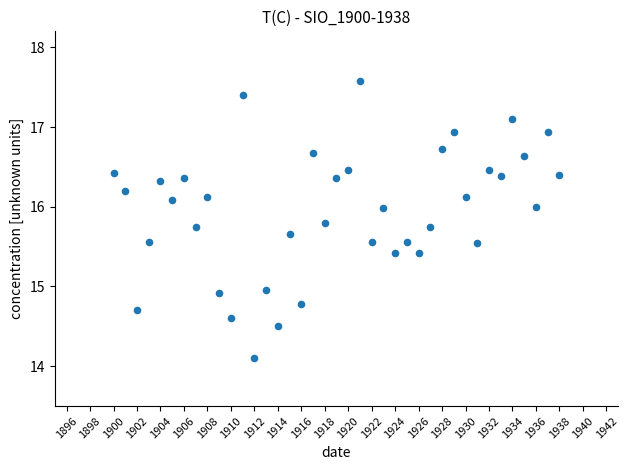

What is the range of Y values (max minus min)?

3.5